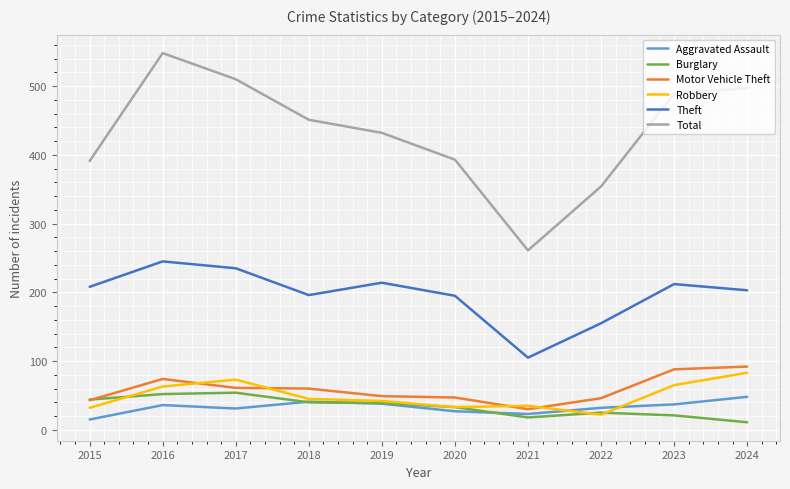

True or false: Robbery and Theft cross at least once.

False